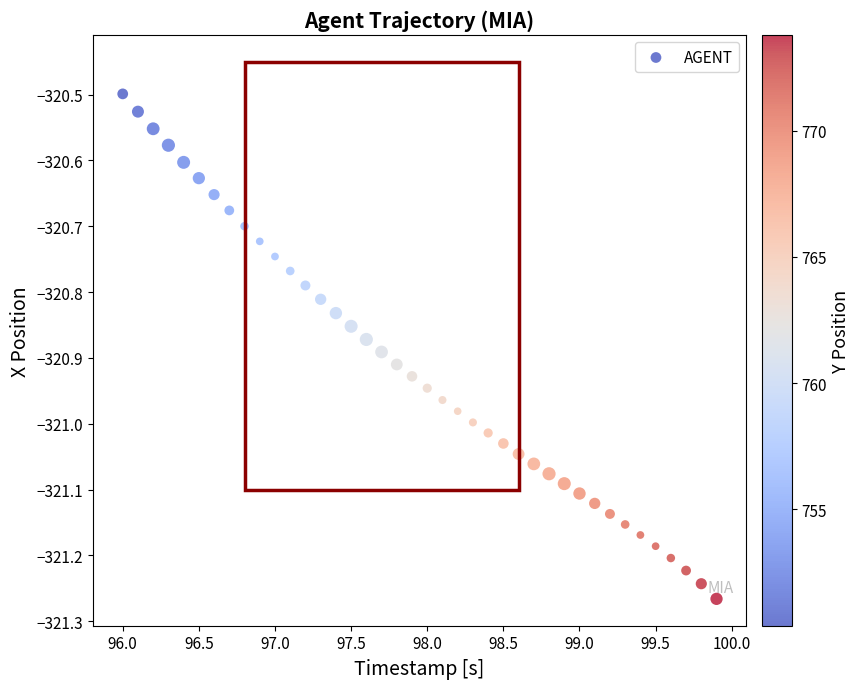

What is the range of X values (max minus min)?

3.9